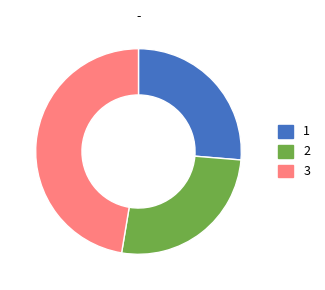

How many segments does this pie chart have?

3